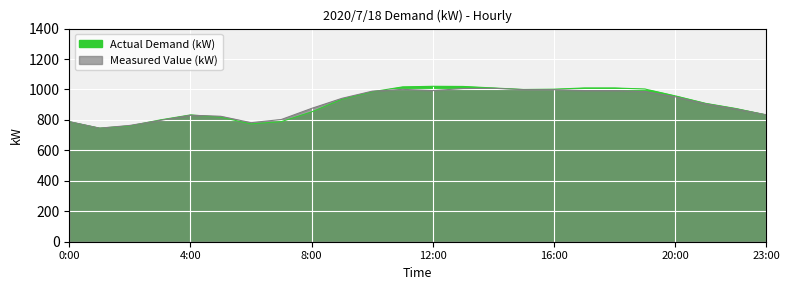

Which has a higher value, 4:00 or 16:00?

16:00